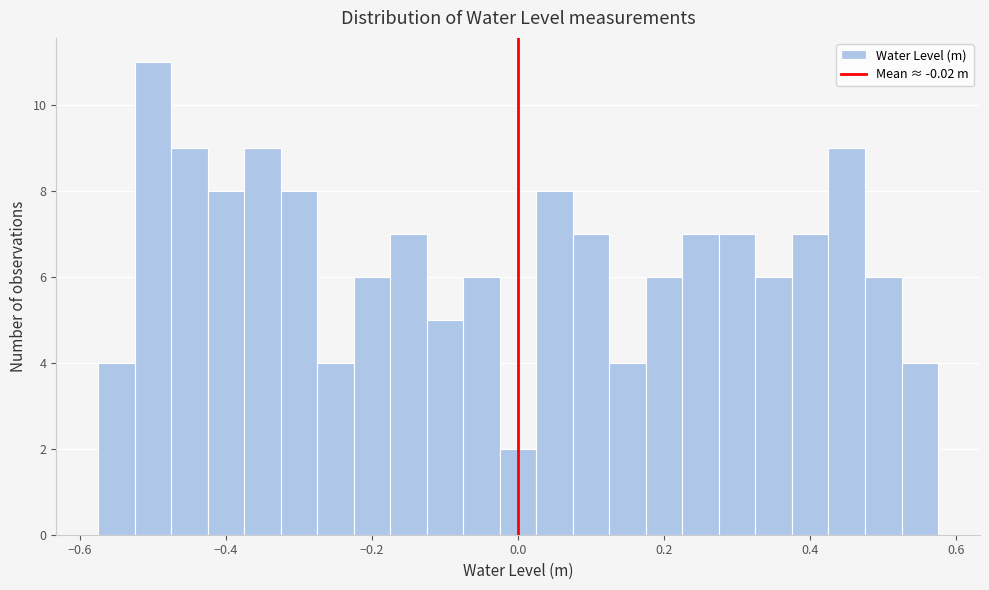

Read against the x-axis, roughly where is the centre of the tallest bar?

-0.50